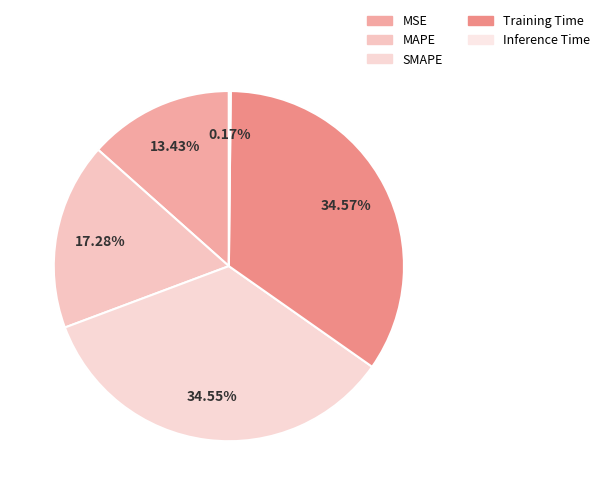

Is it true that MSE is 1% of the pie?

False